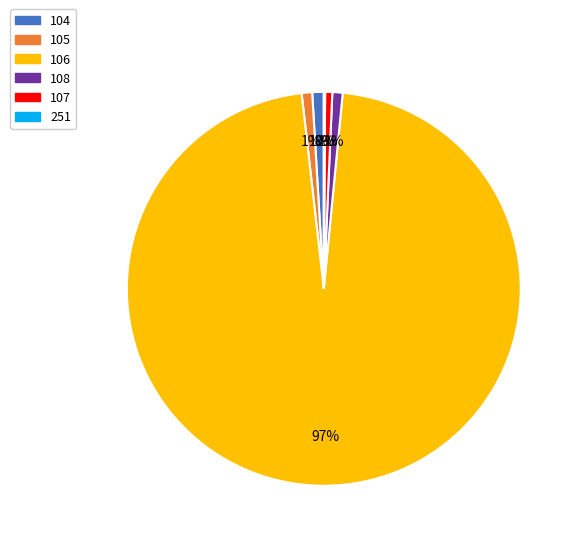

To the nearest percent, what is the average slice percentage?

17%